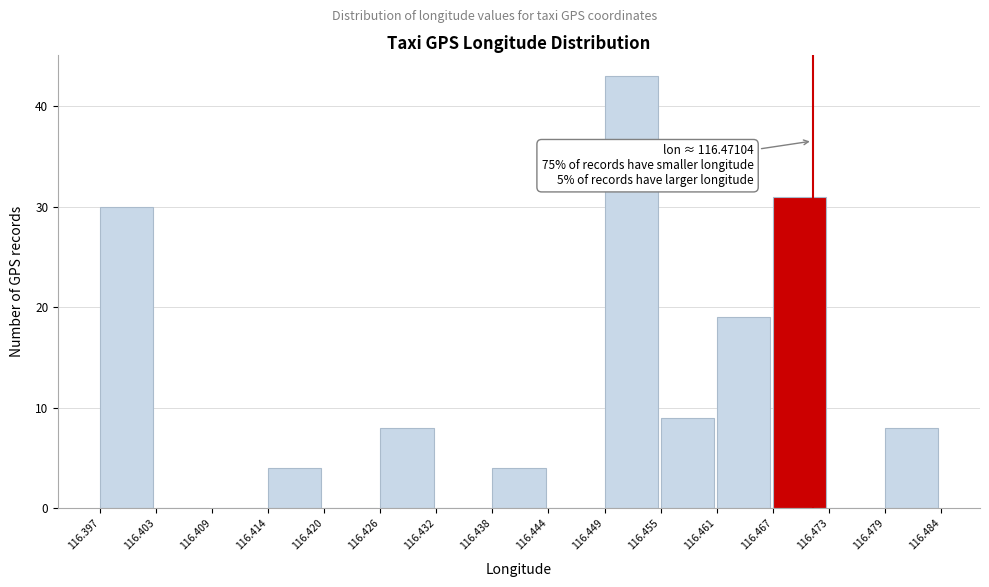

Over which range of the x-axis is the bar tallest?

116.449 to 116.455